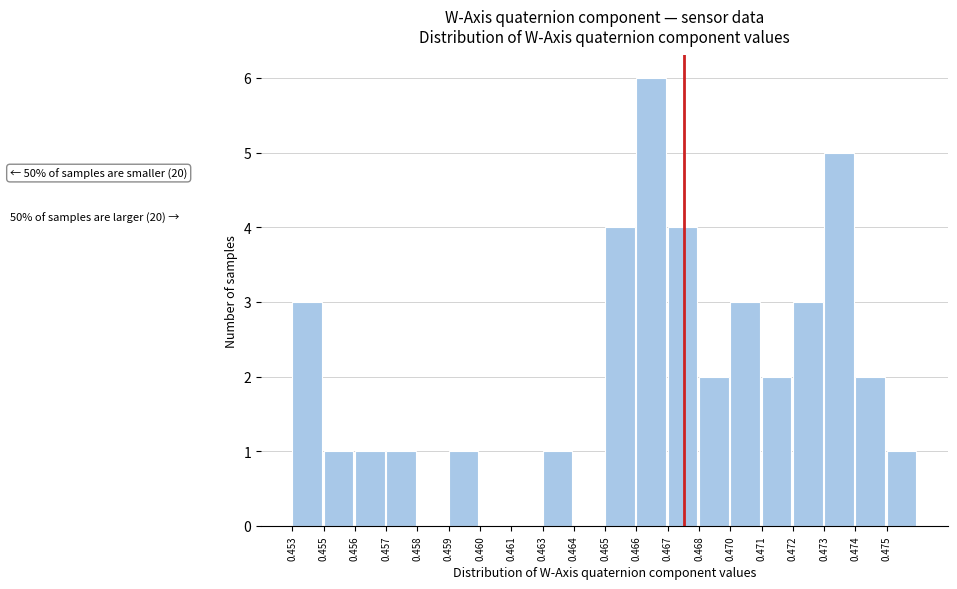

Reading right to left, extract all data points from this chart.

0.475=1	0.474=2	0.473=5	0.472=3	0.471=2	0.470=3	0.468=2	0.467=4	0.466=6	0.465=4	0.464=0	0.463=1	0.461=0	0.460=0	0.459=1	0.458=0	0.457=1	0.456=1	0.455=1	0.453=3